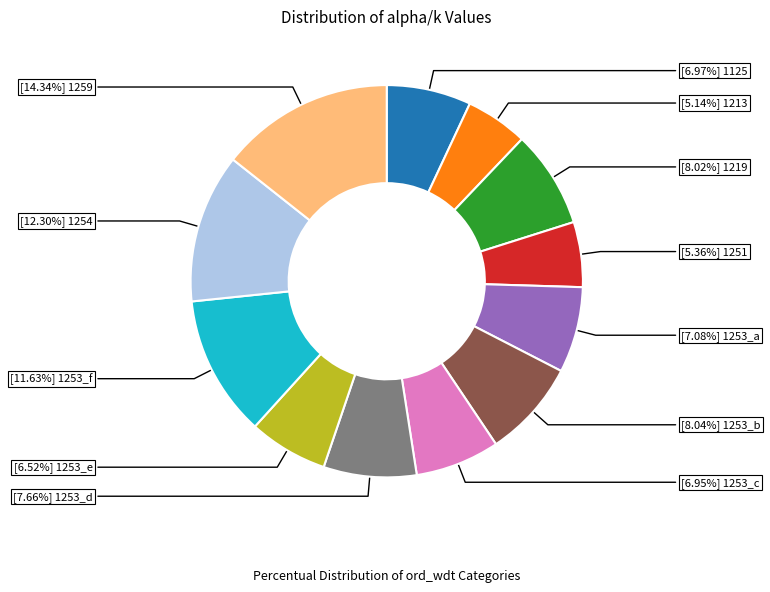

Is there a majority slice in this chart?

No